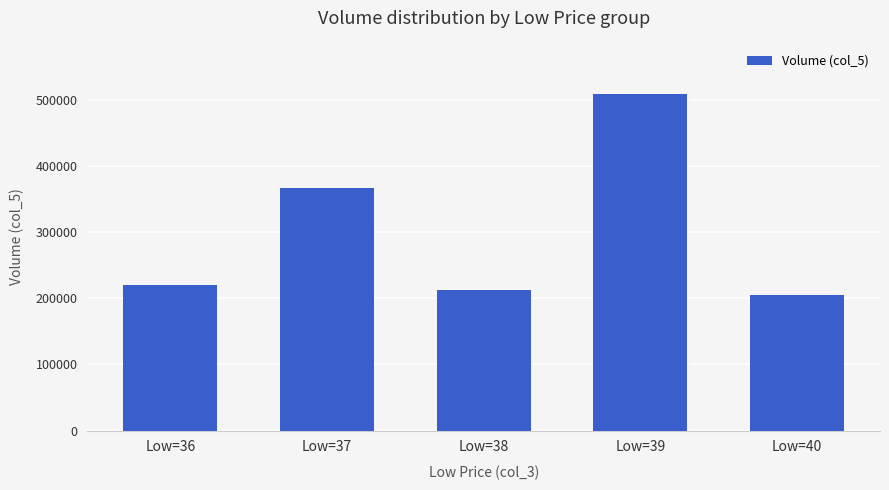

What is the difference between the maximum and minimum values?

304340